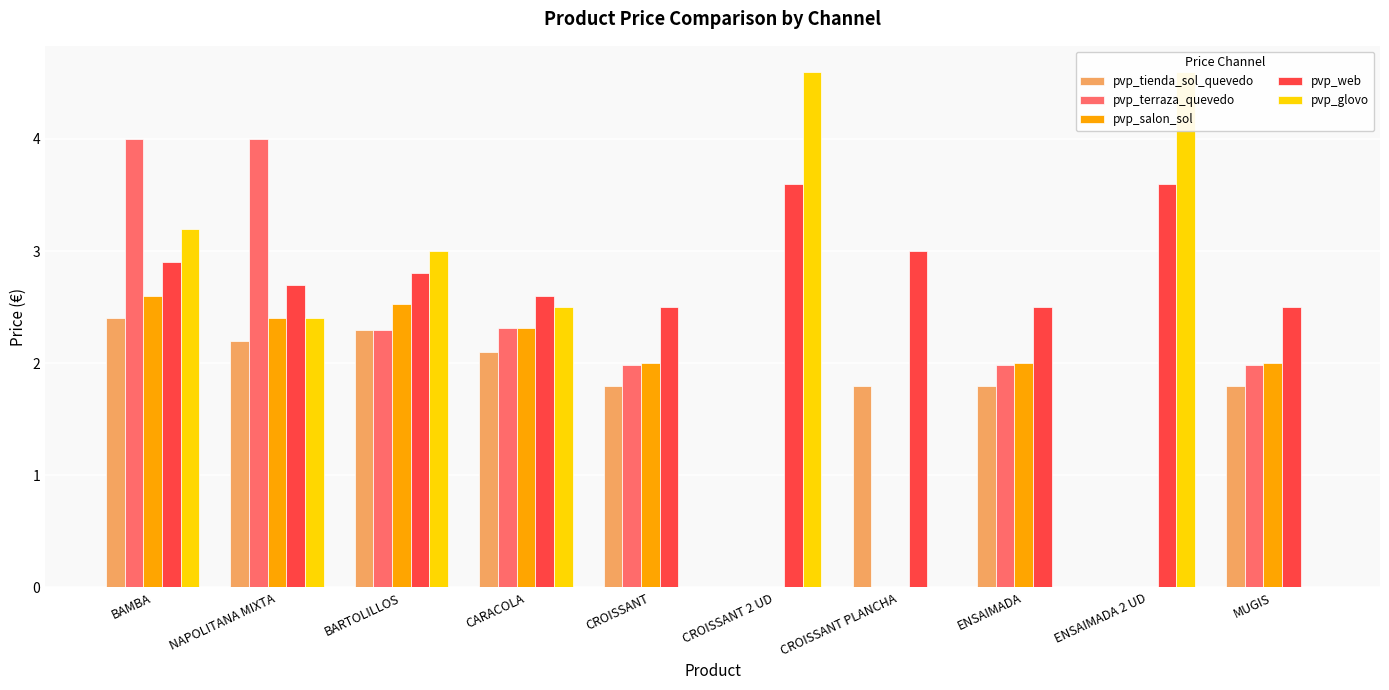

What are all the series names shown in the legend?

pvp_tienda_sol_quevedo, pvp_terraza_quevedo, pvp_salon_sol, pvp_web, pvp_glovo